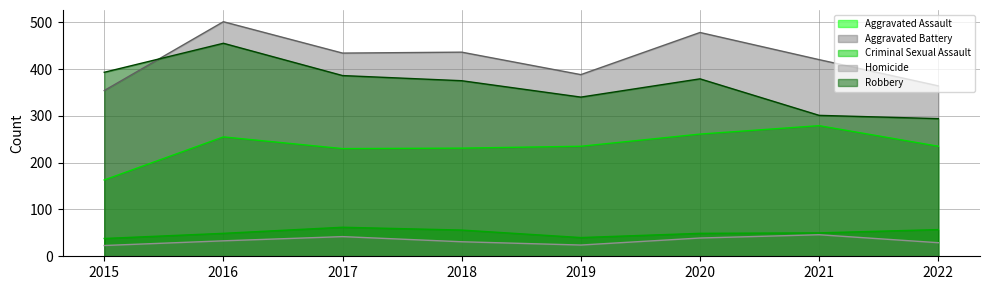

How many lines are shown in the chart?

5